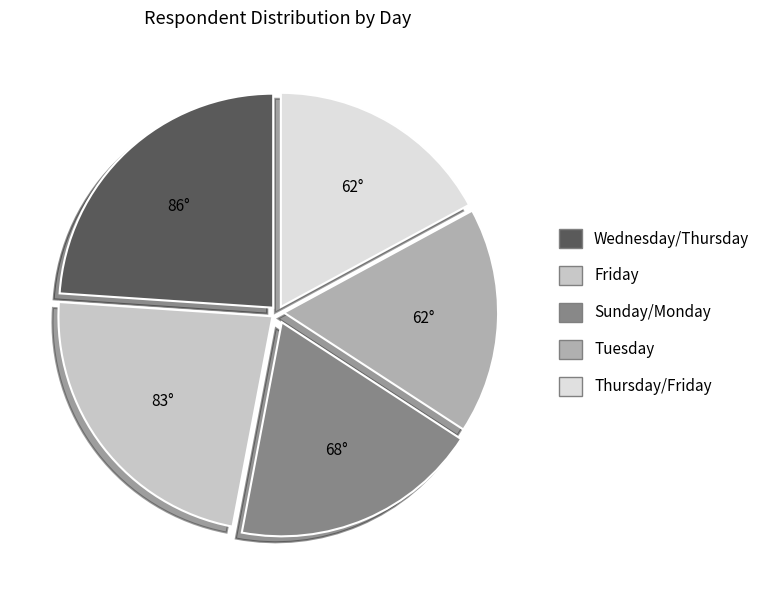

Between Friday and Wednesday/Thursday, which is larger?

Wednesday/Thursday